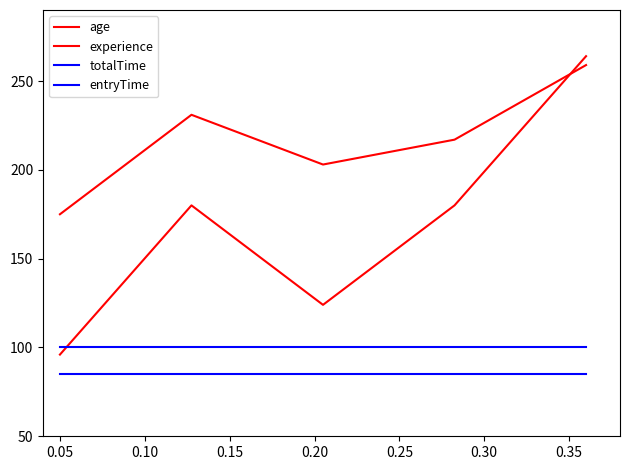

True or false: entryTime and age cross at least once.

False